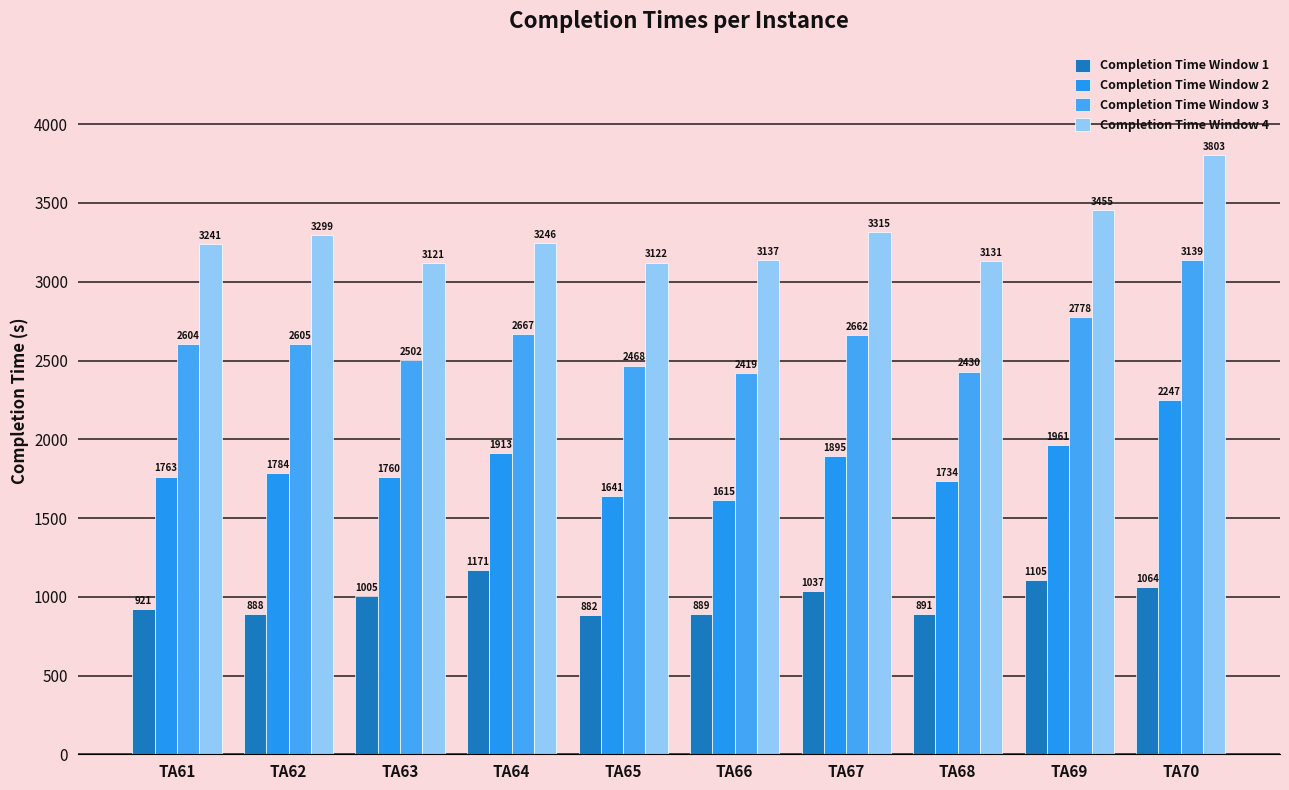

What are all the series names shown in the legend?

Completion Time Window 1, Completion Time Window 2, Completion Time Window 3, Completion Time Window 4